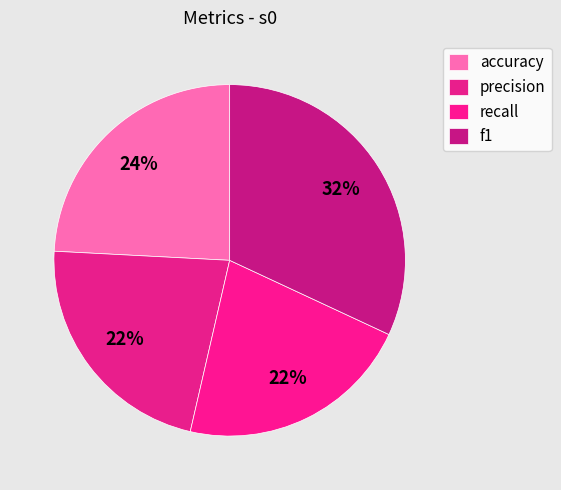

To the nearest percent, what percentage of the pie is recall?

22%